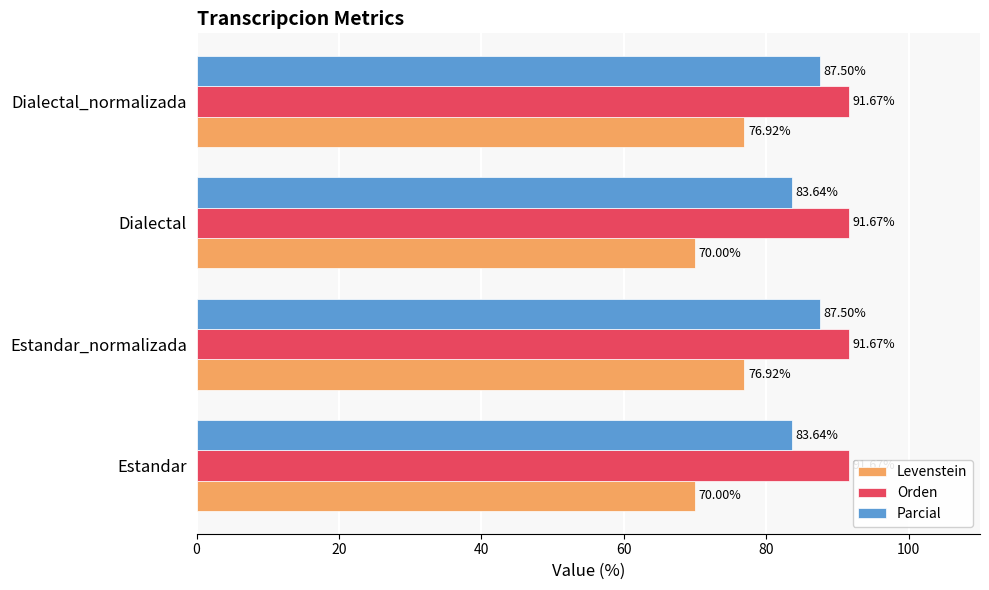

Which series has the largest total across all categories?

Orden